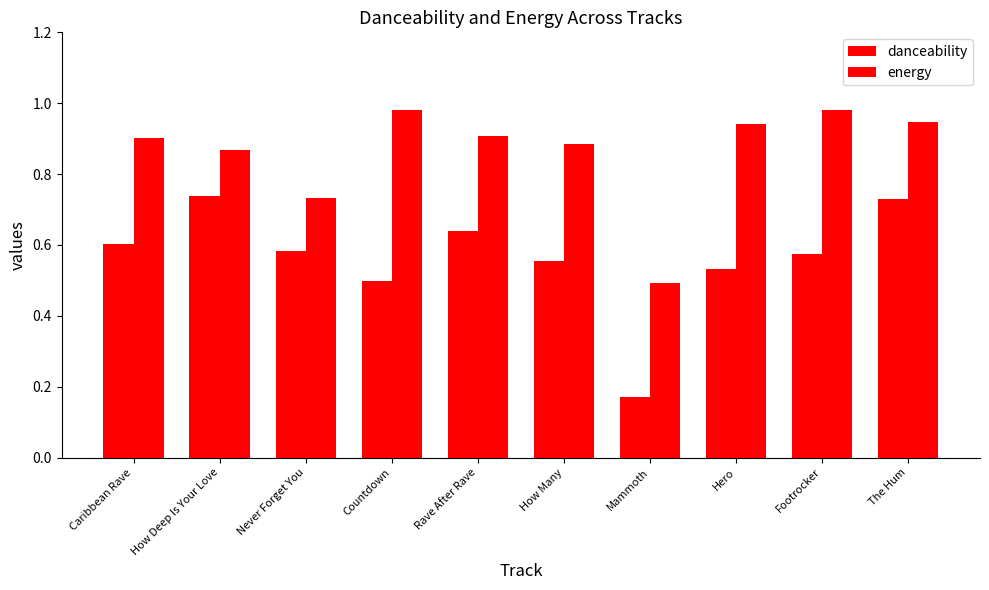

Where is danceability nearest to the value 0?

Mammoth